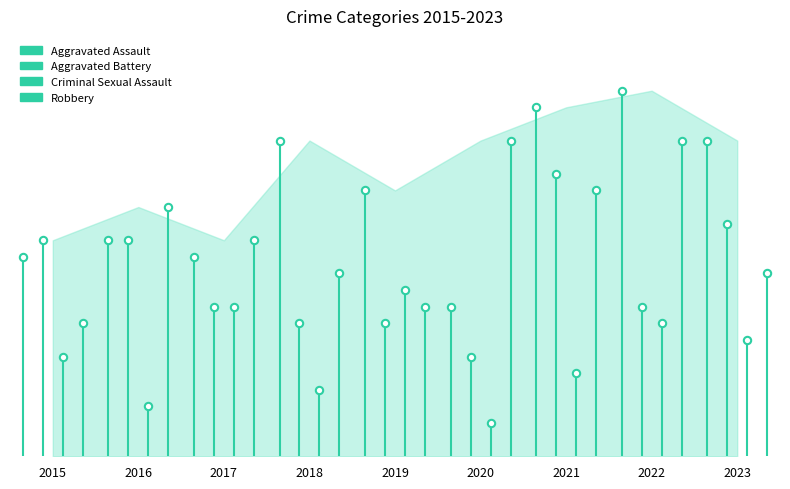

Which series contains the lowest Y value?

Criminal Sexual Assault